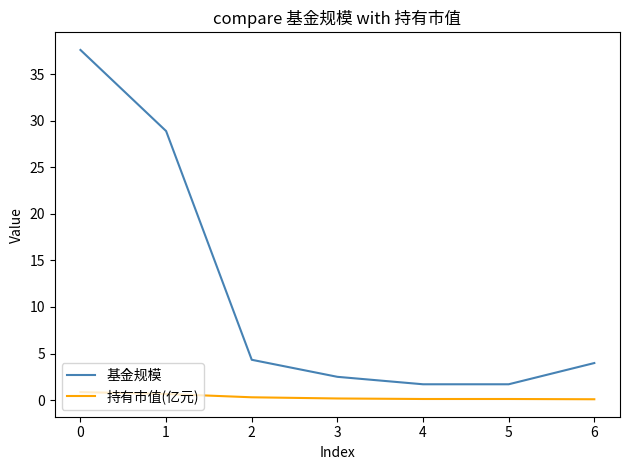

True or false: 基金规模 and 持有市值(亿元) intersect in this chart.

False